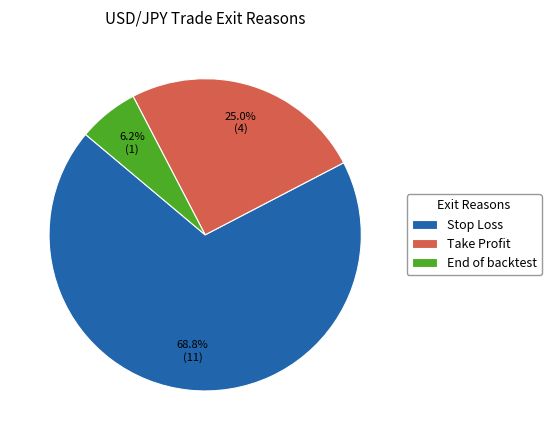

Approximately how many times larger is the value at Take Profit compared to End of backtest?

4.0